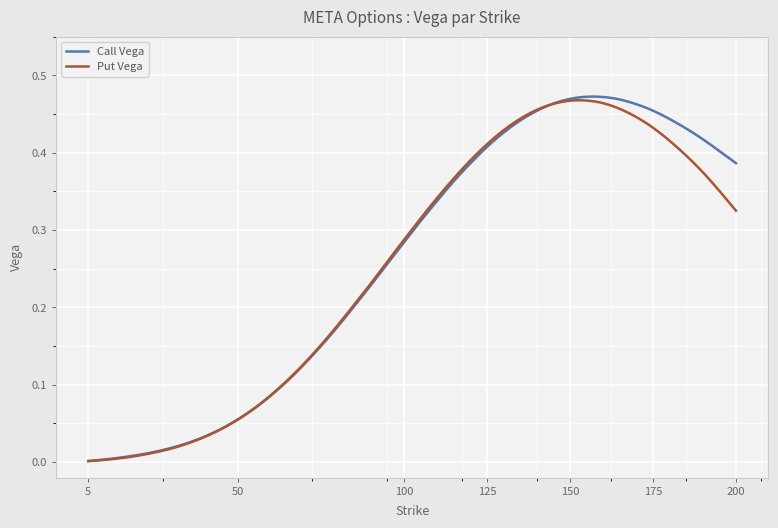

Which series has the largest range (max minus min)?

Call Vega